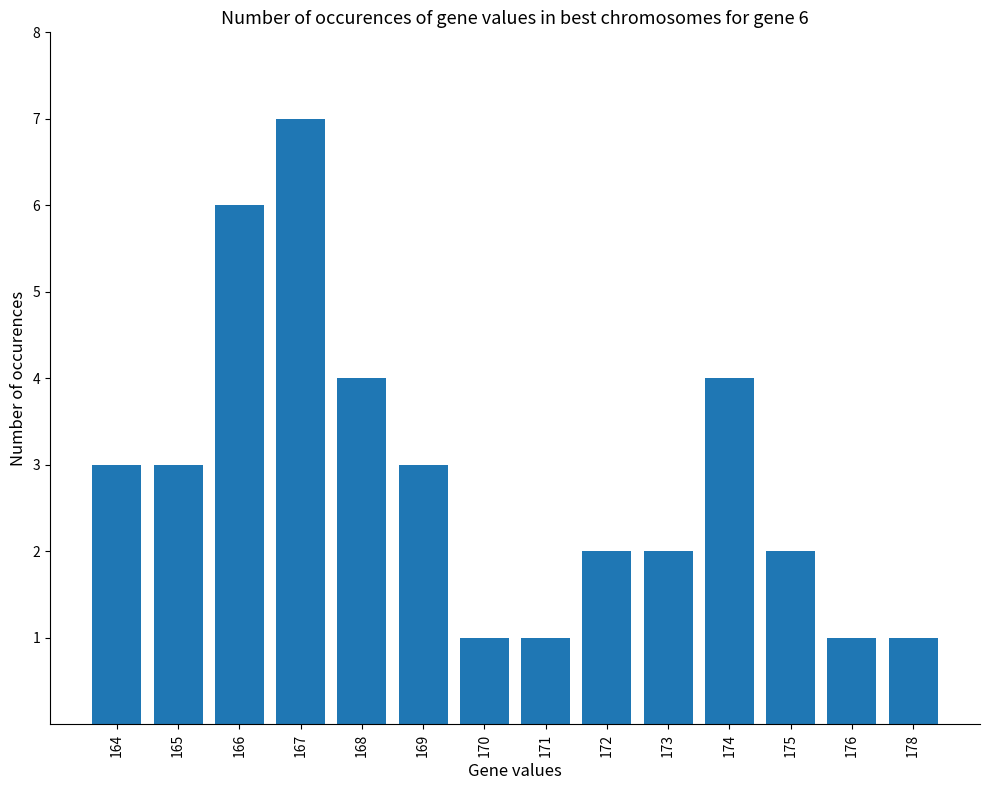

Between 178 and 166, which is larger?

166